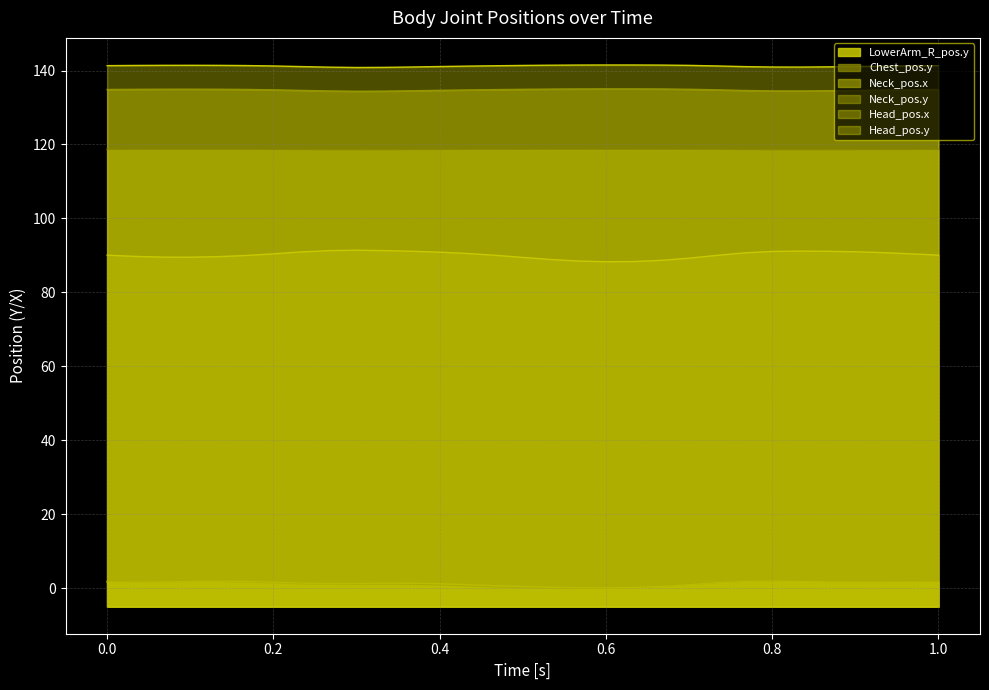

What is the total value across all series at 0.1?

488.3